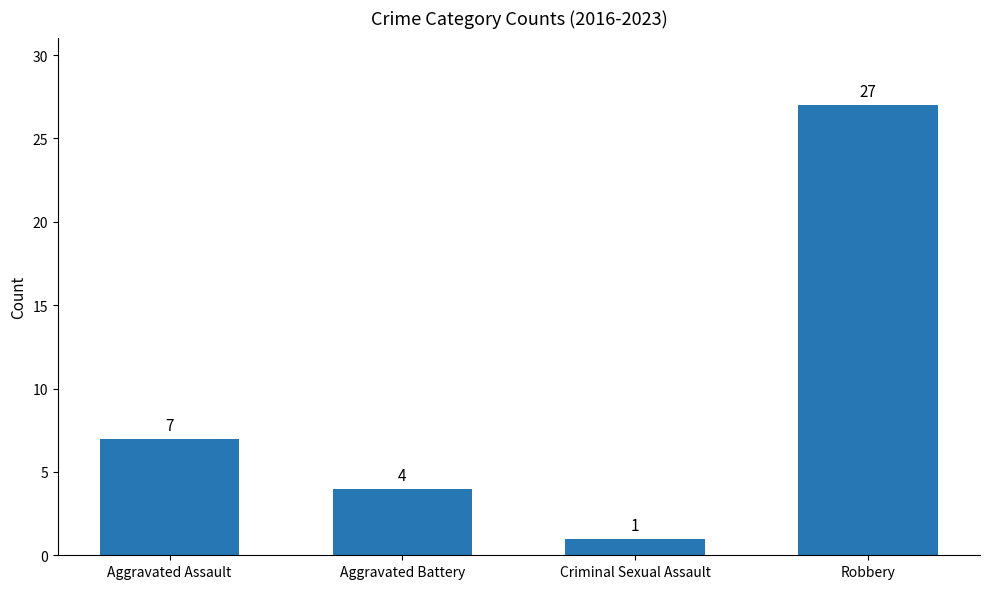

What position from the left is Criminal Sexual Assault?

3